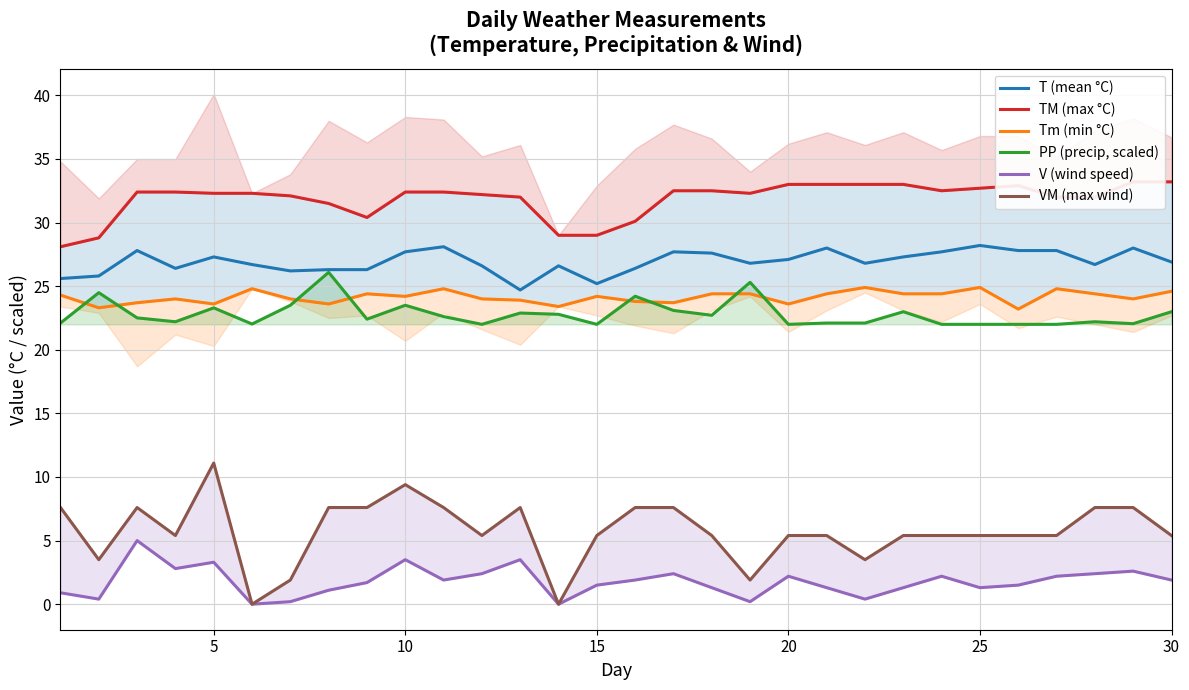

True or false: V (wind speed) and T (mean °C) intersect in this chart.

False